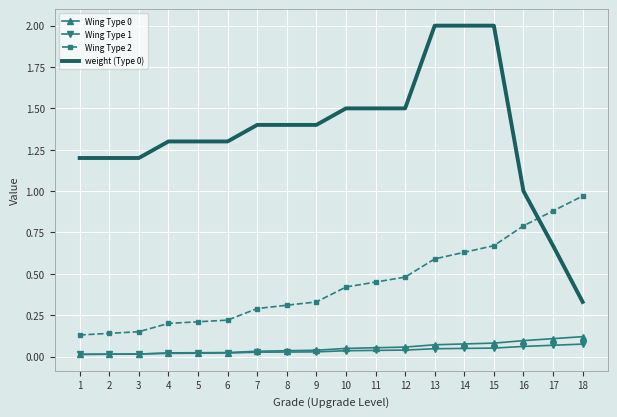

What is the maximum value shown in the chart?

2.0